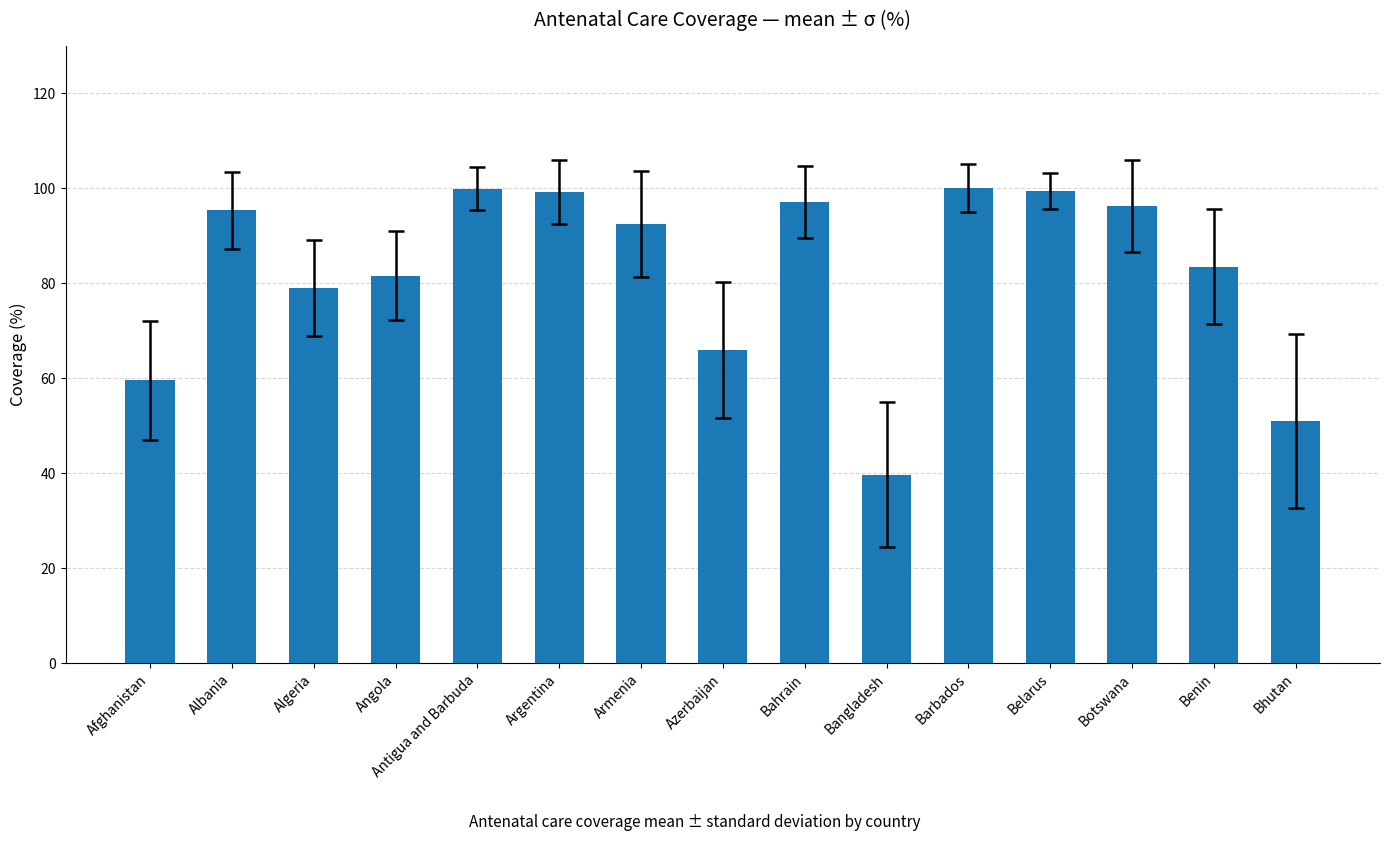

What position from the right is Bangladesh?

6